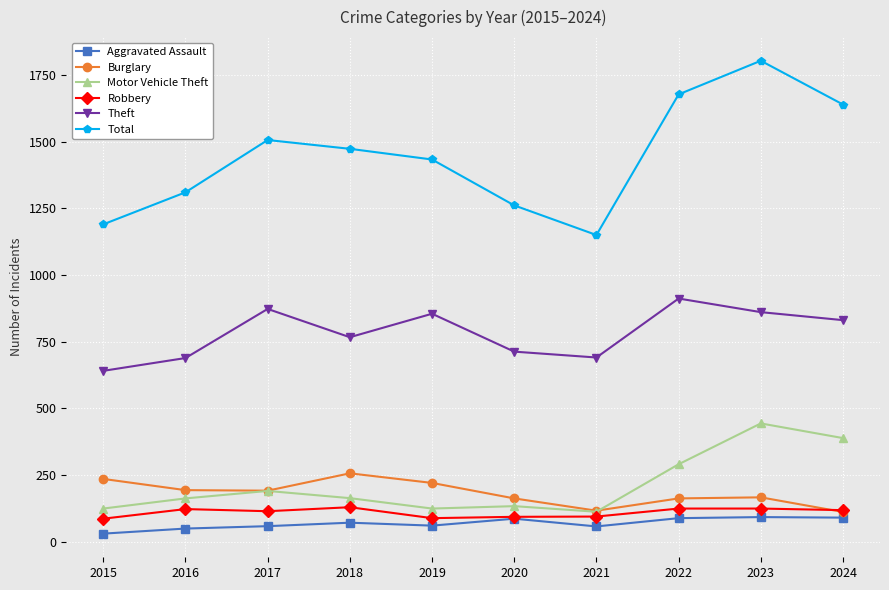

Between 2017 and 2021, which series saw the biggest shift?

Total